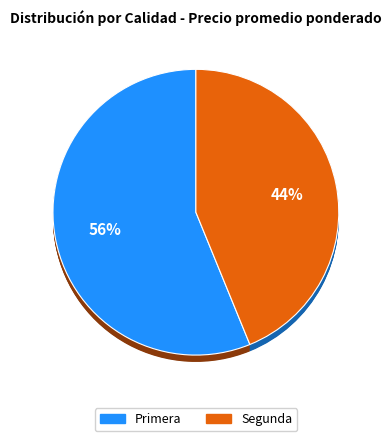

Which category has the smallest portion of the pie?

Segunda